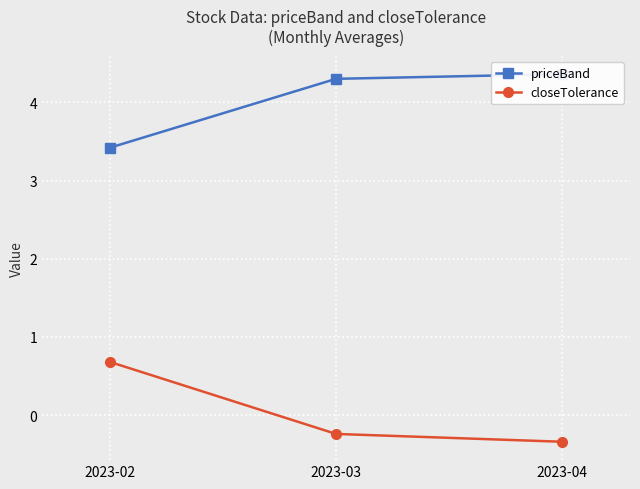

The priceBand series shows 3.4 at 2023-02. True or false?

True